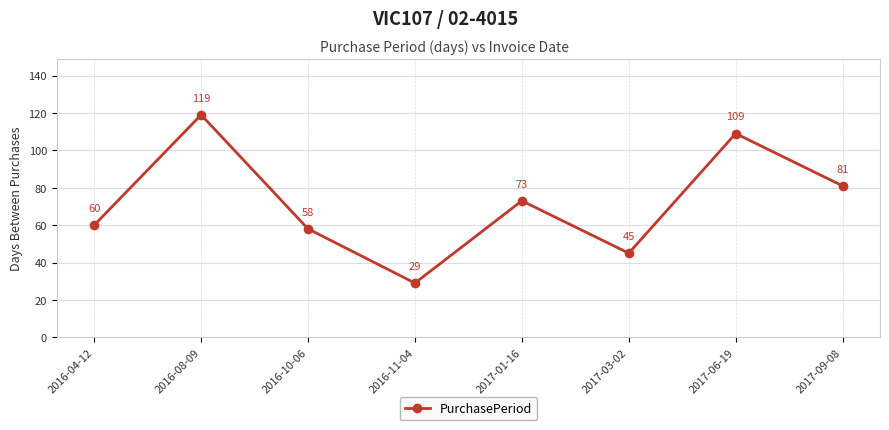

What is the smallest value displayed?

29